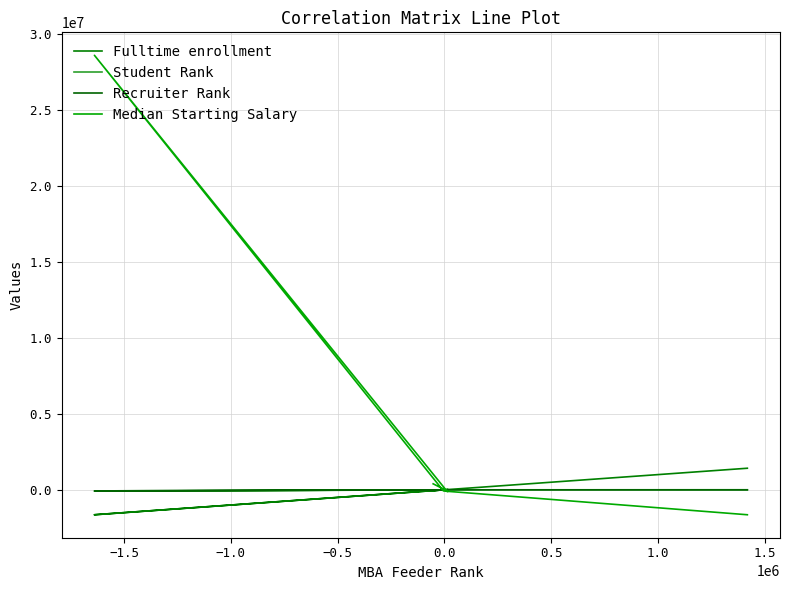

The Recruiter Rank series shows -5854.8 at −2.0. True or false?

False